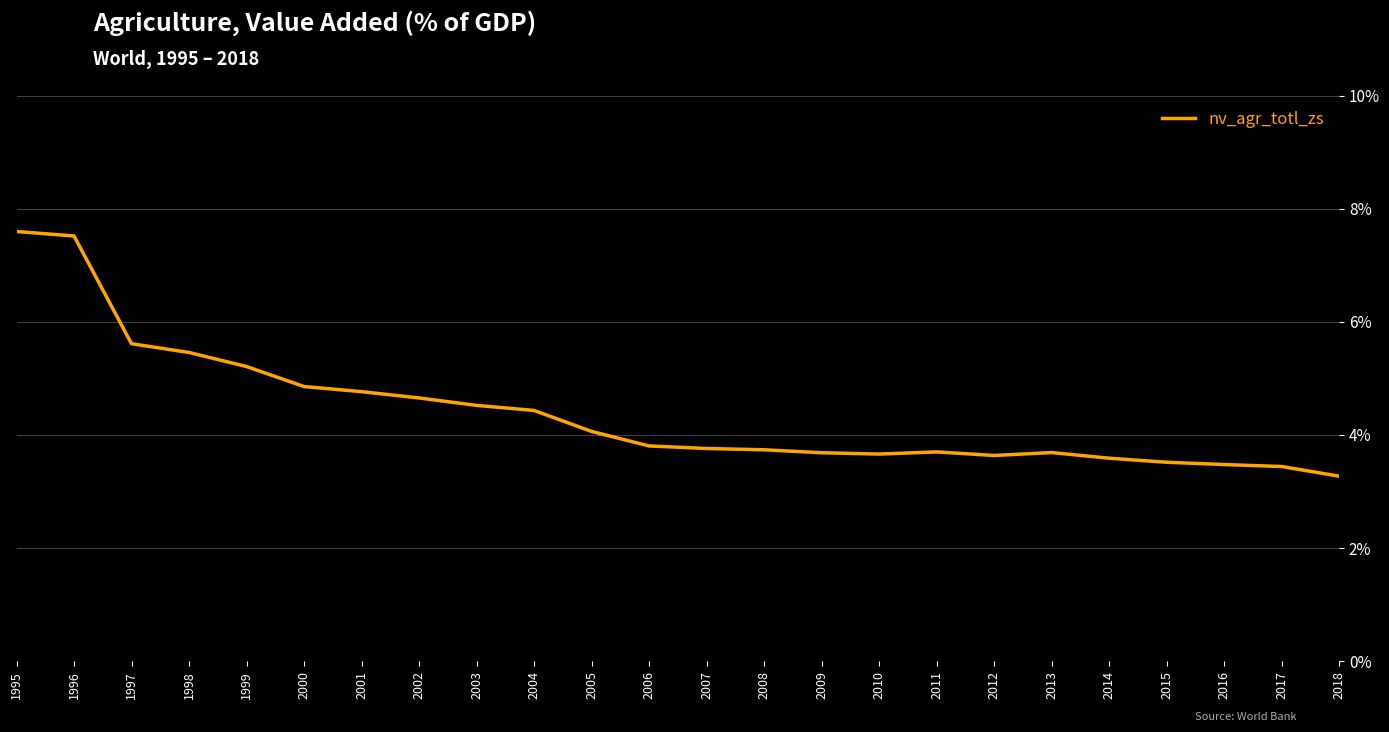

Read the value at 2000.

4.9